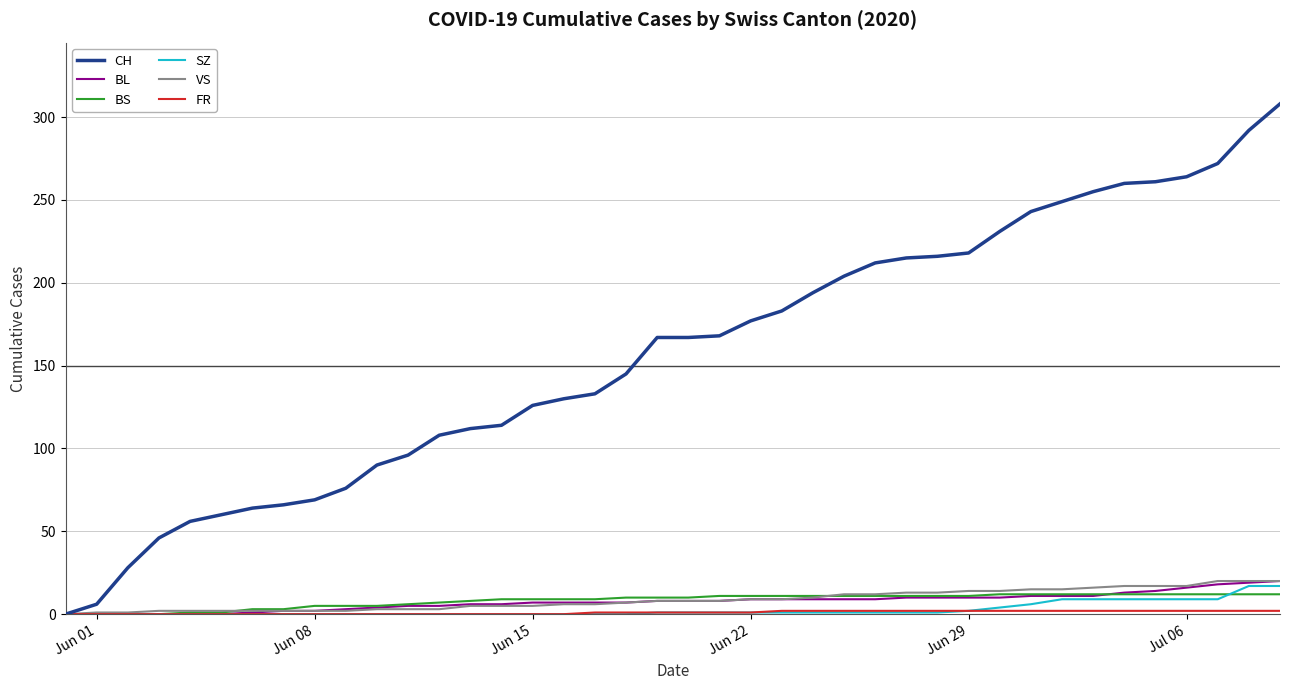

Which series has the largest total across all categories?

CH